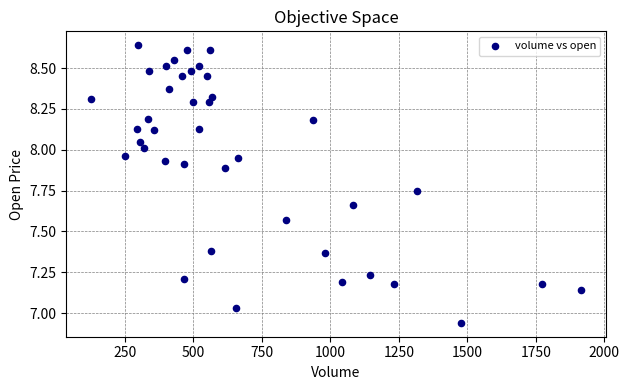

What is the range of Y values (max minus min)?

1.7